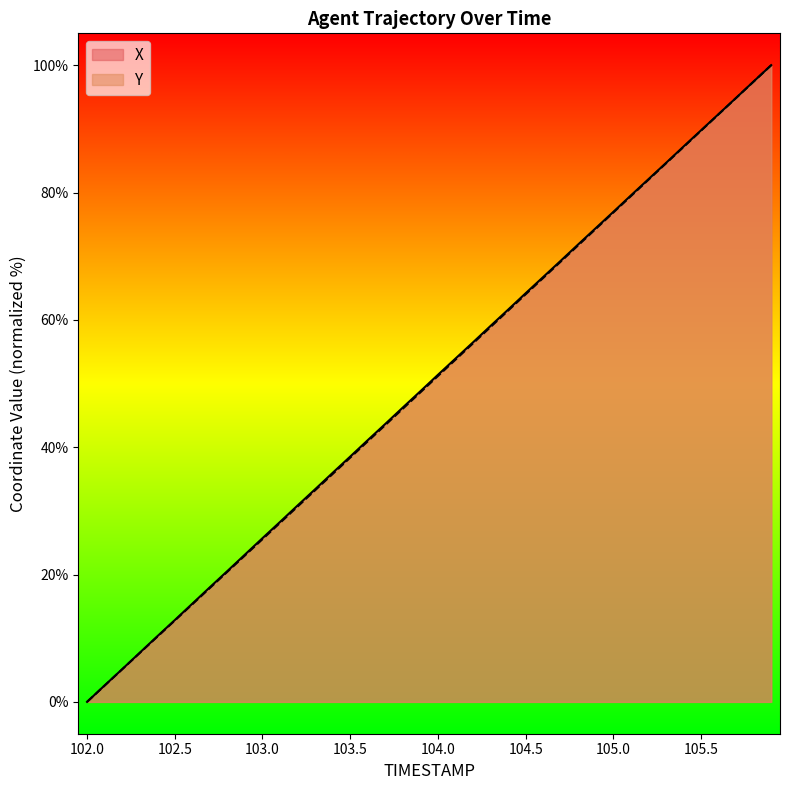

What is the spread (max minus min) of values at 103.9?

0.2